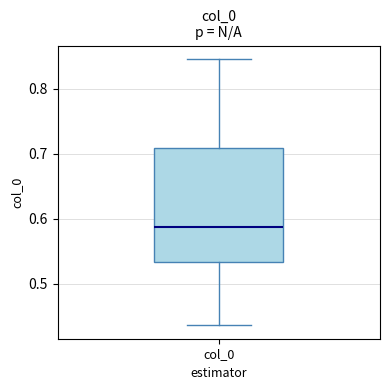

Transcribe this box plot: give where the median line is, the range the box spans, and where the two whiskers end, as read against the y-axis. The values are not printed on the chart, so give them approximately, as read against the axis.

median 0.59, box 0.53 to 0.71, whiskers 0.44 to 0.85